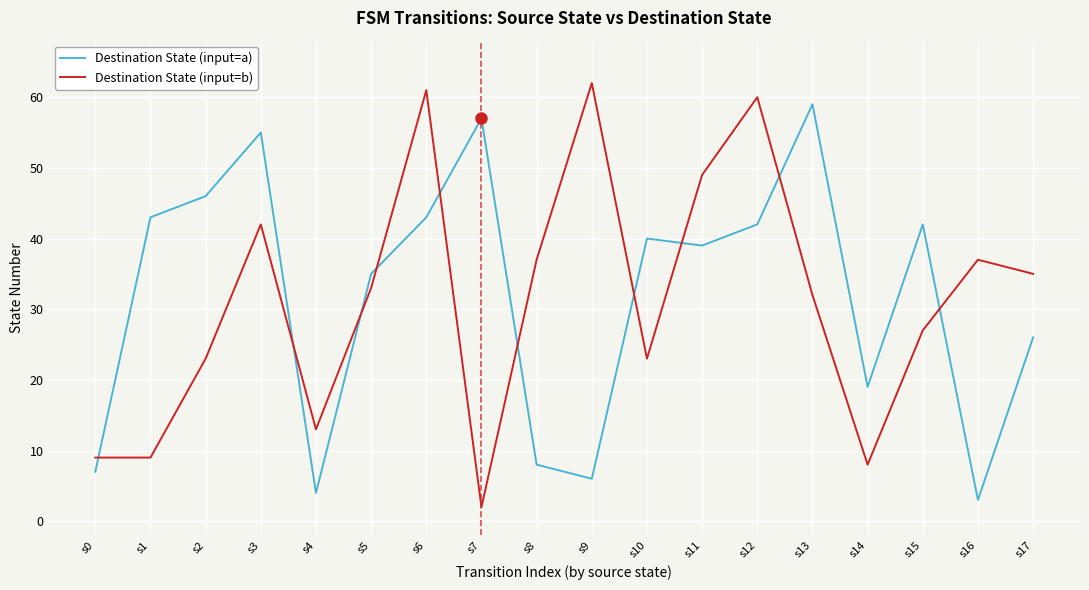

How many times do Destination State (input=b) and Destination State (input=a) cross each other?

10